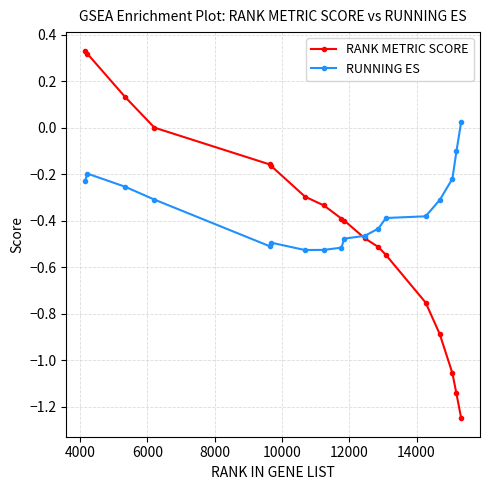

Rank the series by their average value, from highest to lowest.

RUNNING ES, RANK METRIC SCORE